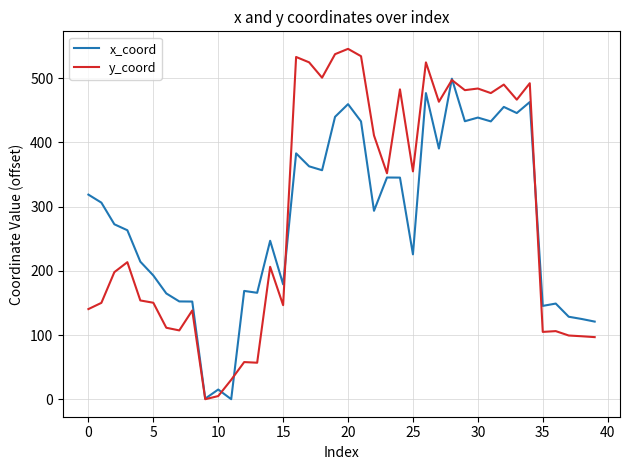

What is the sum of all y_coord values?

11523.7